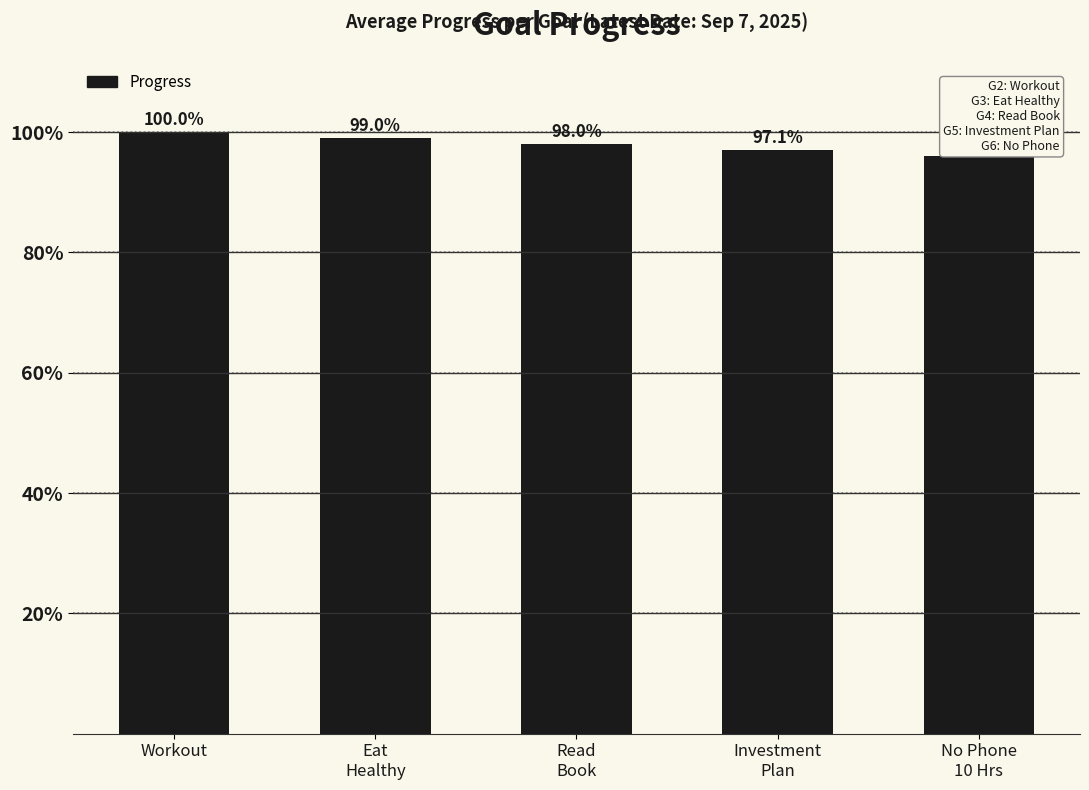

Are the bars horizontal?

No